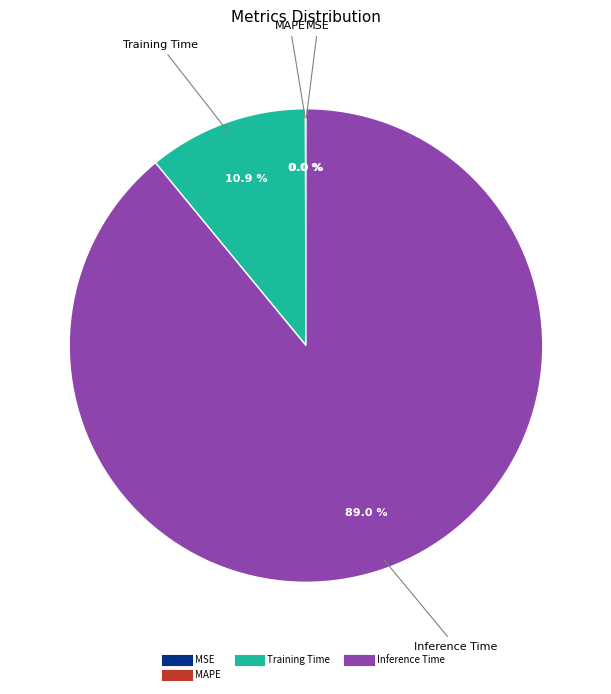

Does any single category account for the majority?

Yes